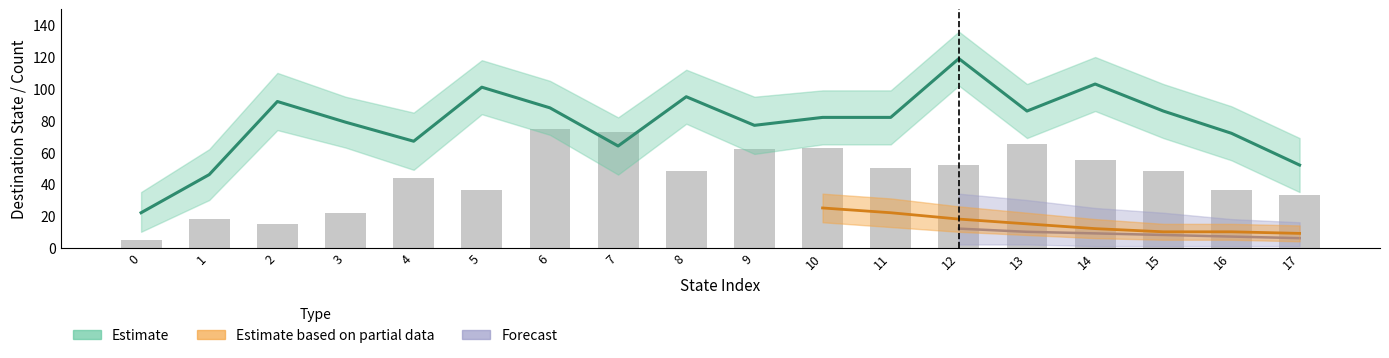

Does the chart contain stacked bars?

No